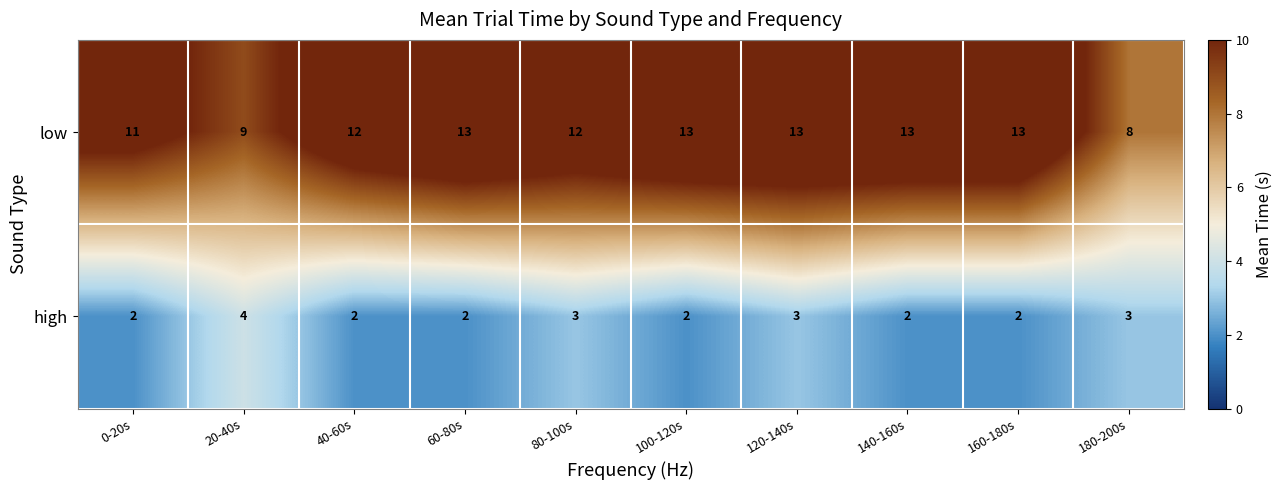

Rank the series by their average value, from lowest to highest.

high, low